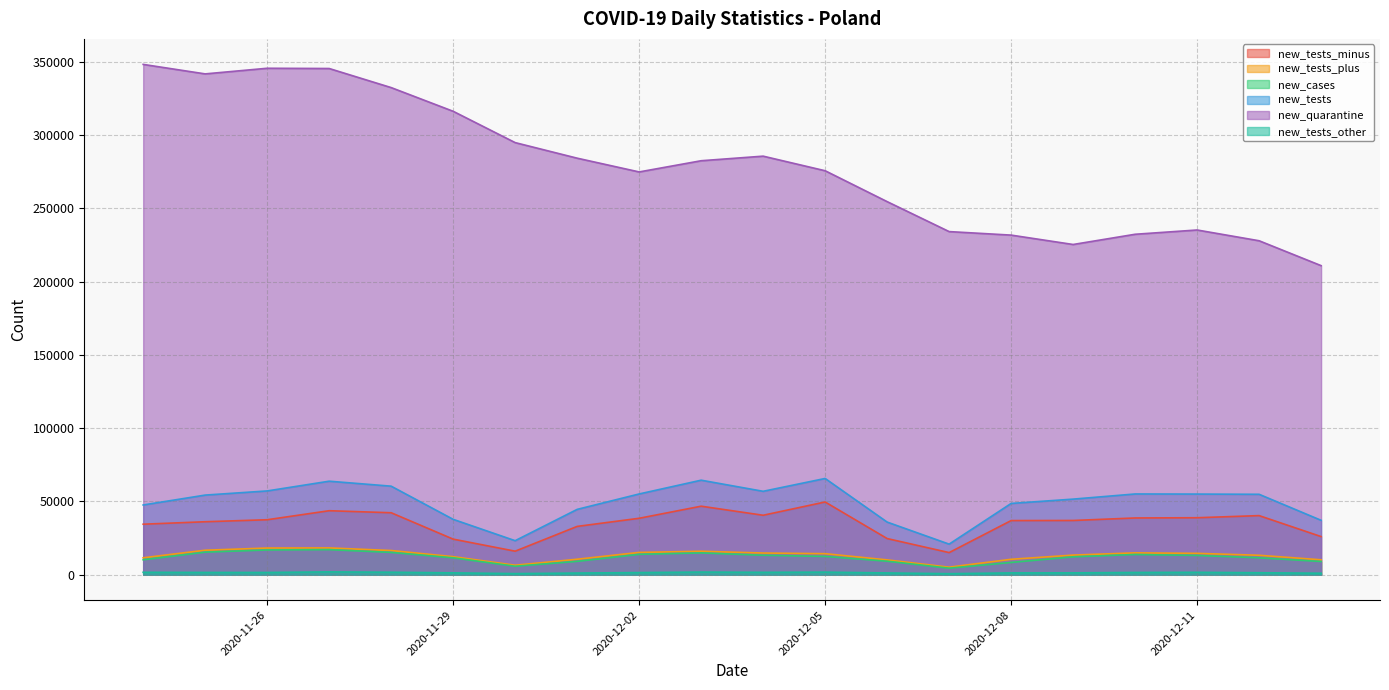

How many series are shown in this chart?

6